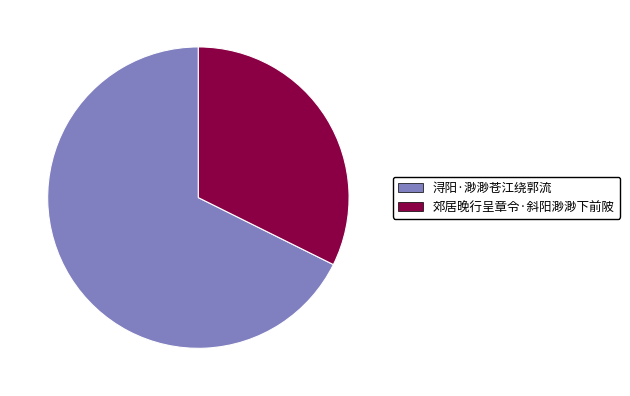

The 郊居晚行呈章令·斜阳渺渺下前陂 slice represents 32% of the pie. True or false?

True